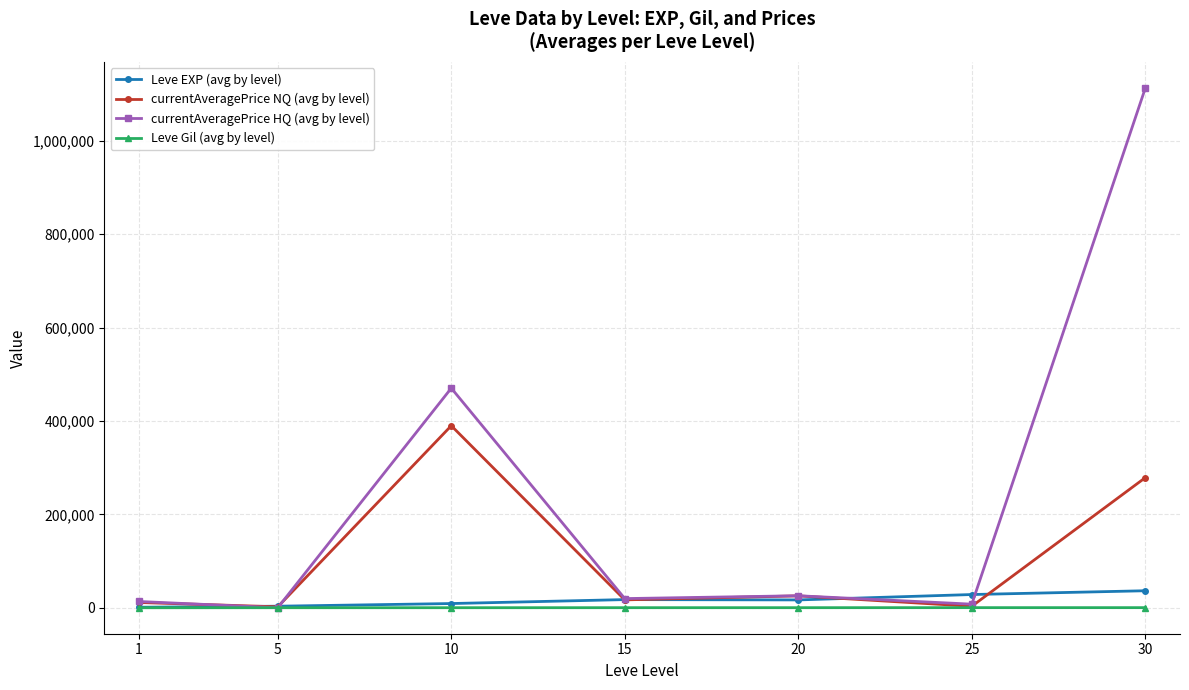

What is the sum of the Leve Gil (avg by level) values at 30 and 15?

562.1